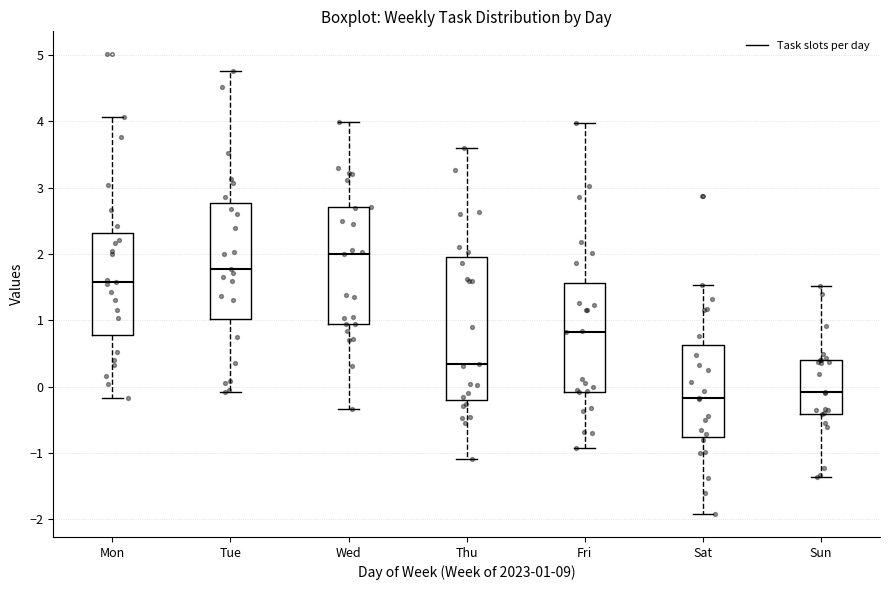

Reading left to right, read every box against the y-axis: the position of its median line, the range the box covers, and the ends of its whiskers. The values are not printed on the chart, so give them approximately, as read against the axis.

Mon: median 1.6, box 0.8 to 2.3, whiskers -0.2 to 4.1
Tue: median 1.8, box 1.0 to 2.8, whiskers -0.1 to 4.8
Wed: median 2.0, box 0.9 to 2.7, whiskers -0.3 to 4.0
Thu: median 0.3, box -0.2 to 1.9, whiskers -1.1 to 3.6
Fri: median 0.8, box -0.1 to 1.6, whiskers -0.9 to 4.0
Sat: median -0.2, box -0.8 to 0.6, whiskers -1.9 to 1.5
Sun: median -0.1, box -0.4 to 0.4, whiskers -1.4 to 1.5